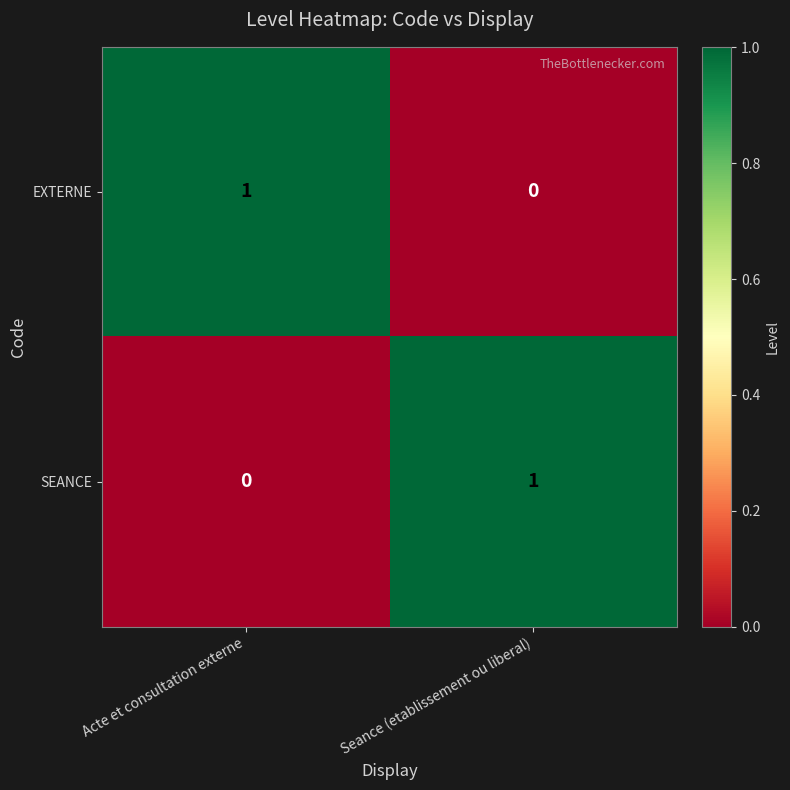

Rank the series at Seance (etablissement ou liberal) from lowest to highest value.

EXTERNE, SEANCE